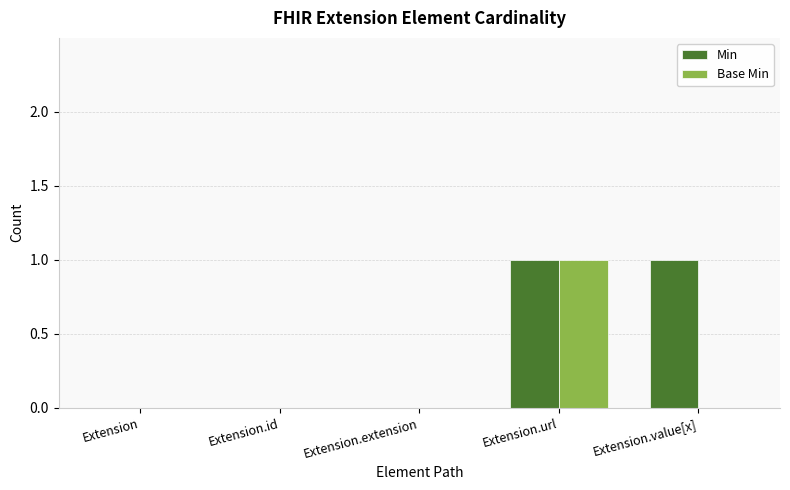

The Base Min series shows 0 at Extension.value[x]. True or false?

True